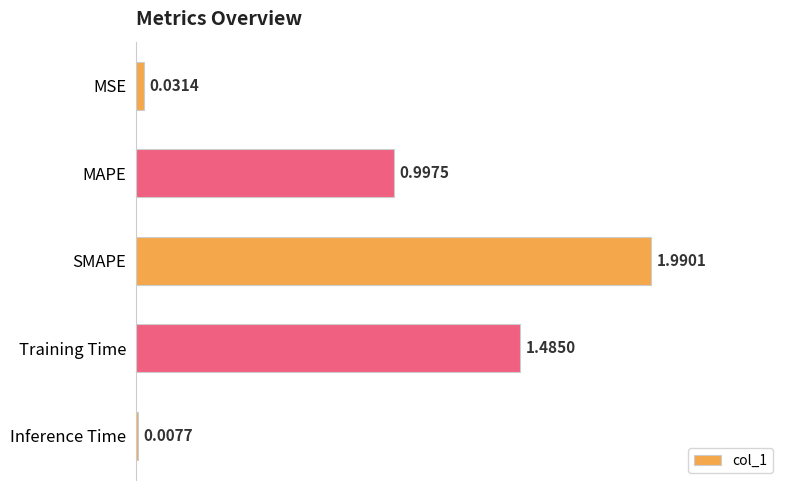

What is the label of the 3rd bar from the bottom?

SMAPE